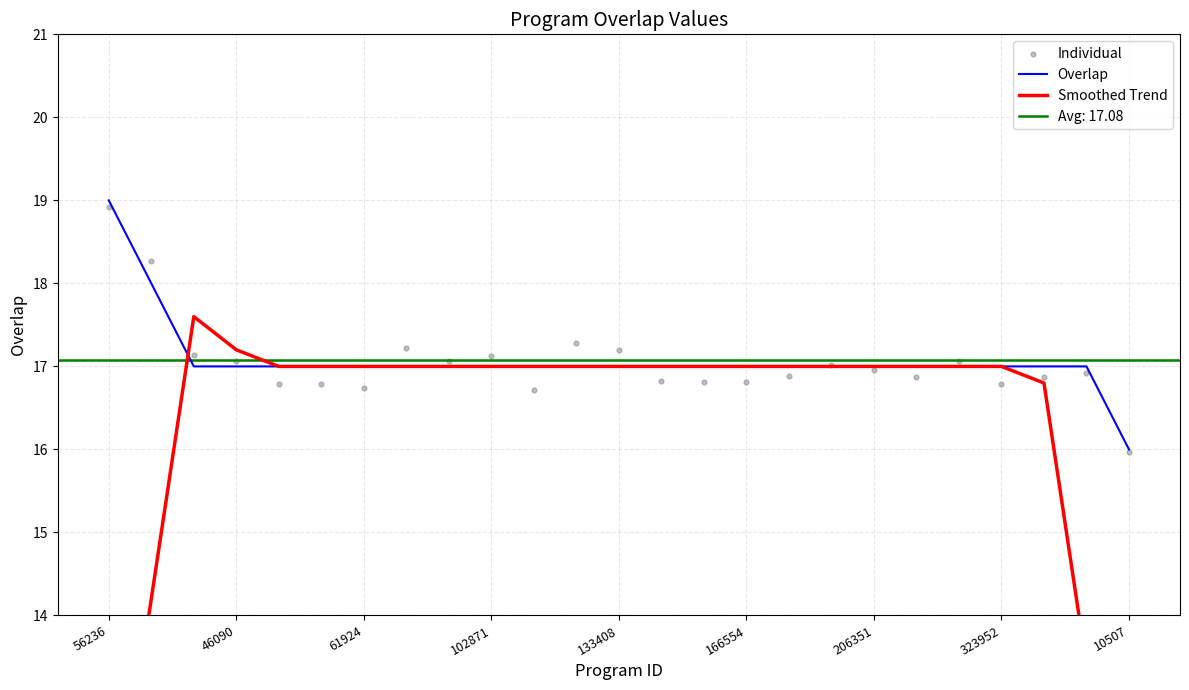

Which series has the largest Y range (max minus min)?

Smoothed Trend